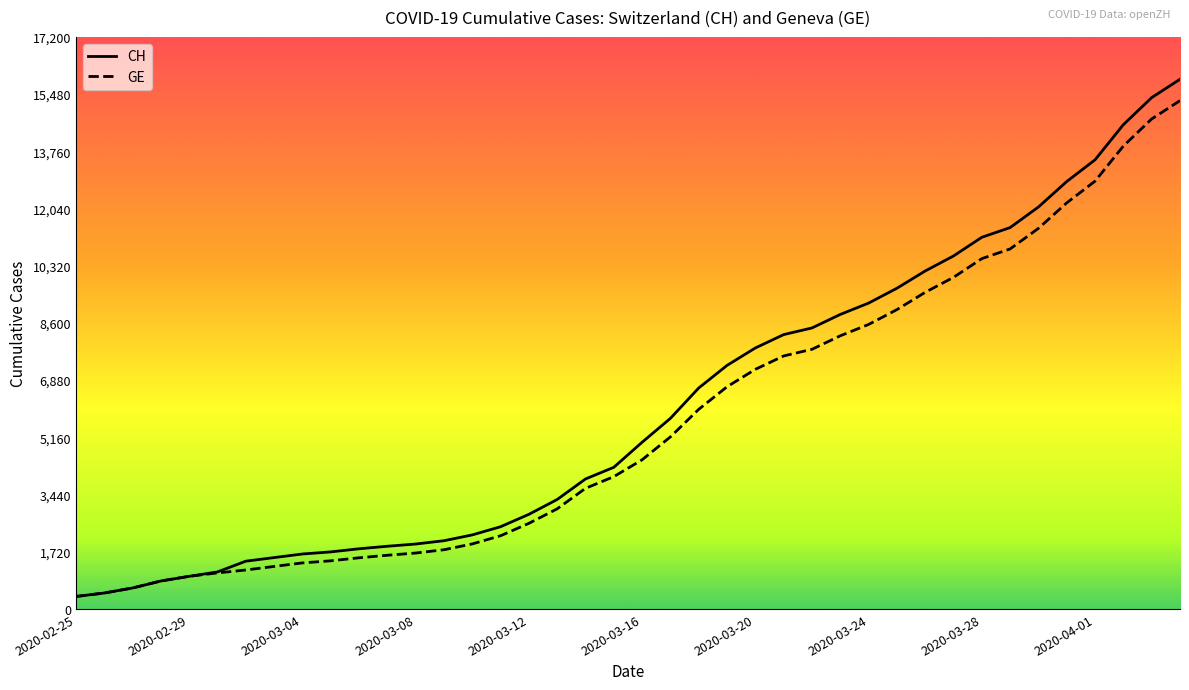

The GE series shows 1614 at 11. True or false?

True